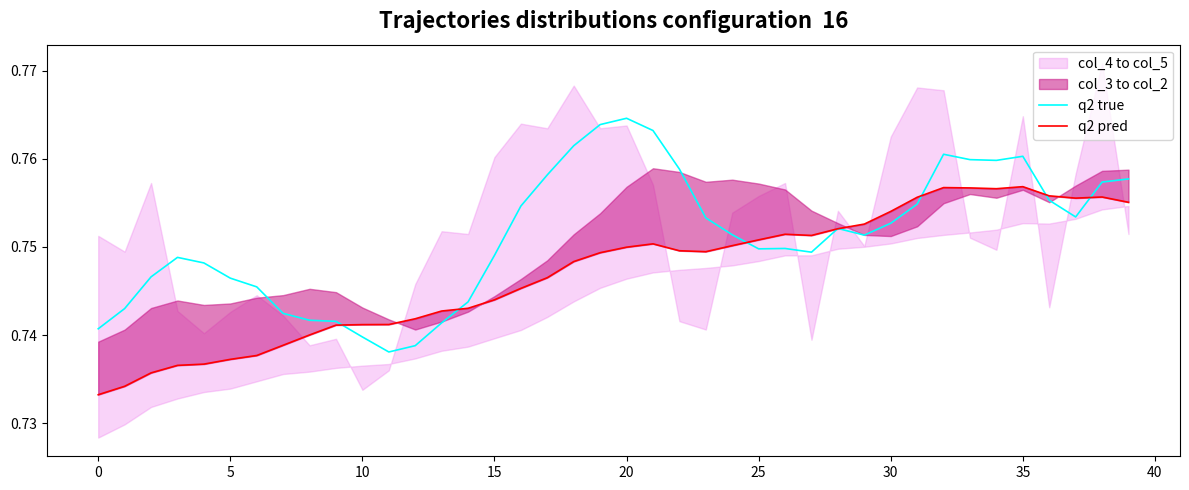

Between 19 and 28, which is larger?

19